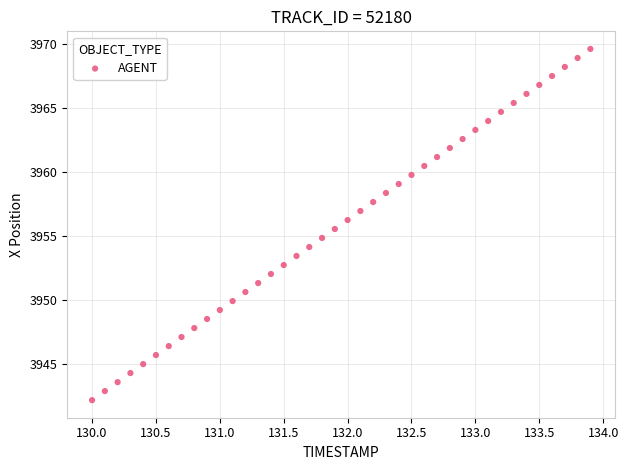

What is the range of Y values (max minus min)?

27.5